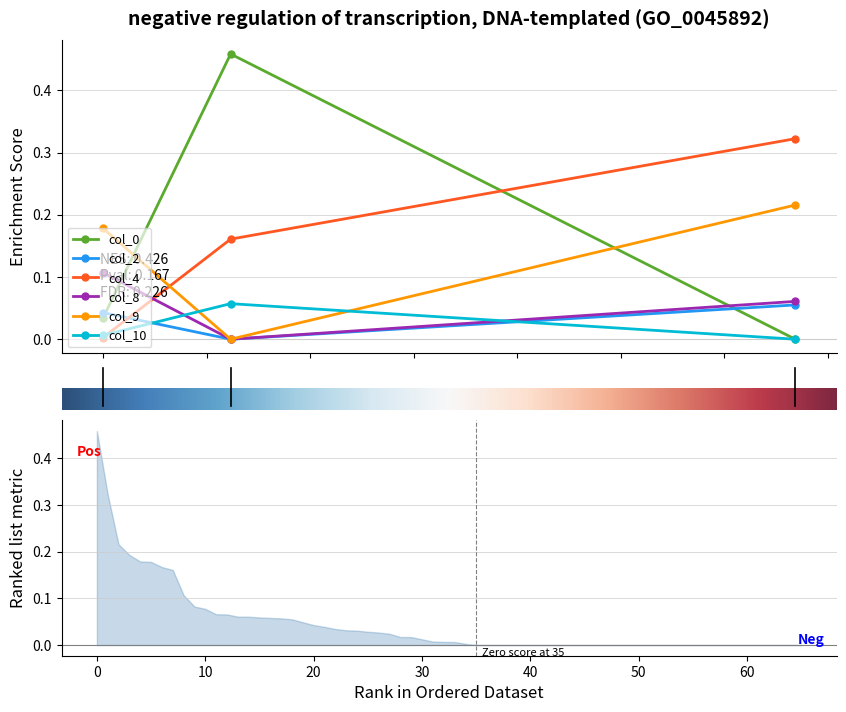

What is the maximum value shown in the chart?

0.5